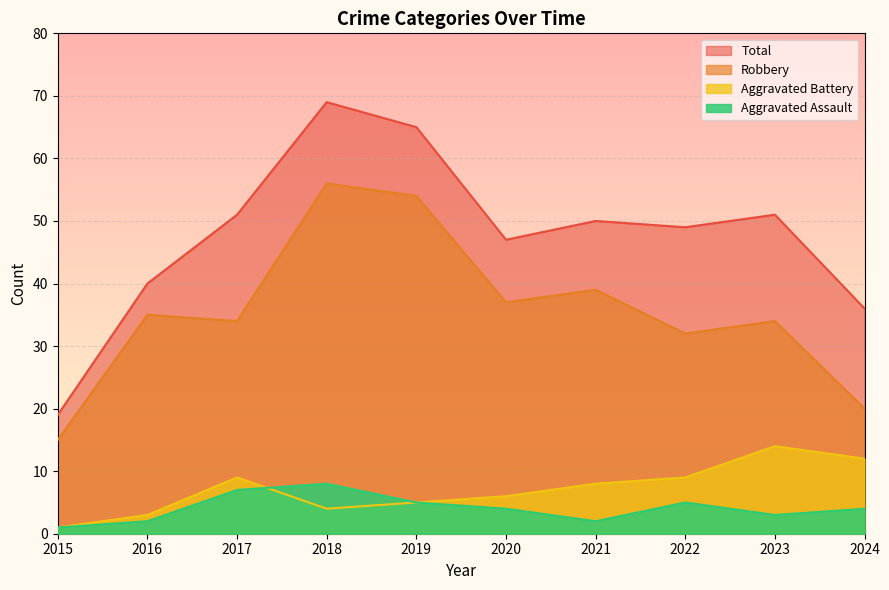

What is the total value across all series at 2018?

137